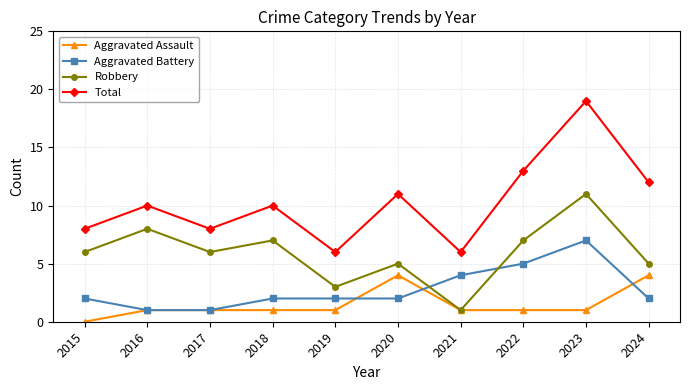

True or false: Aggravated Assault has a value of 1 at 2019.

True